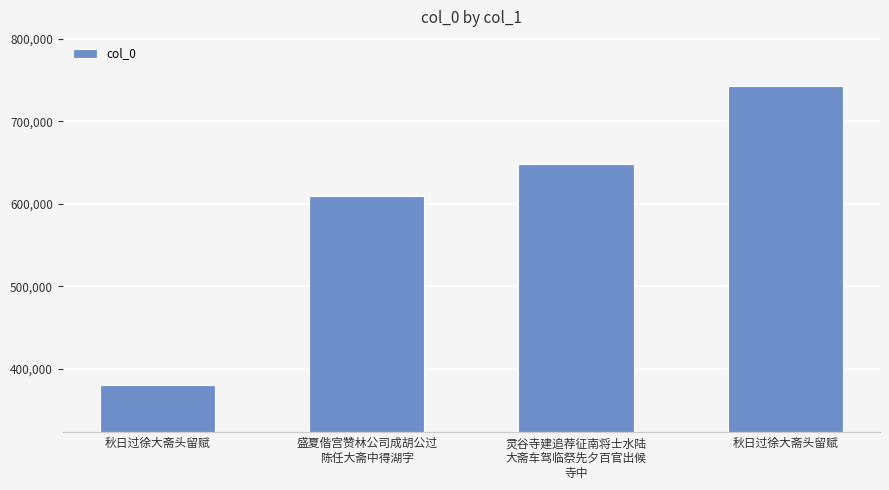

How many data points are less than 648184?

2